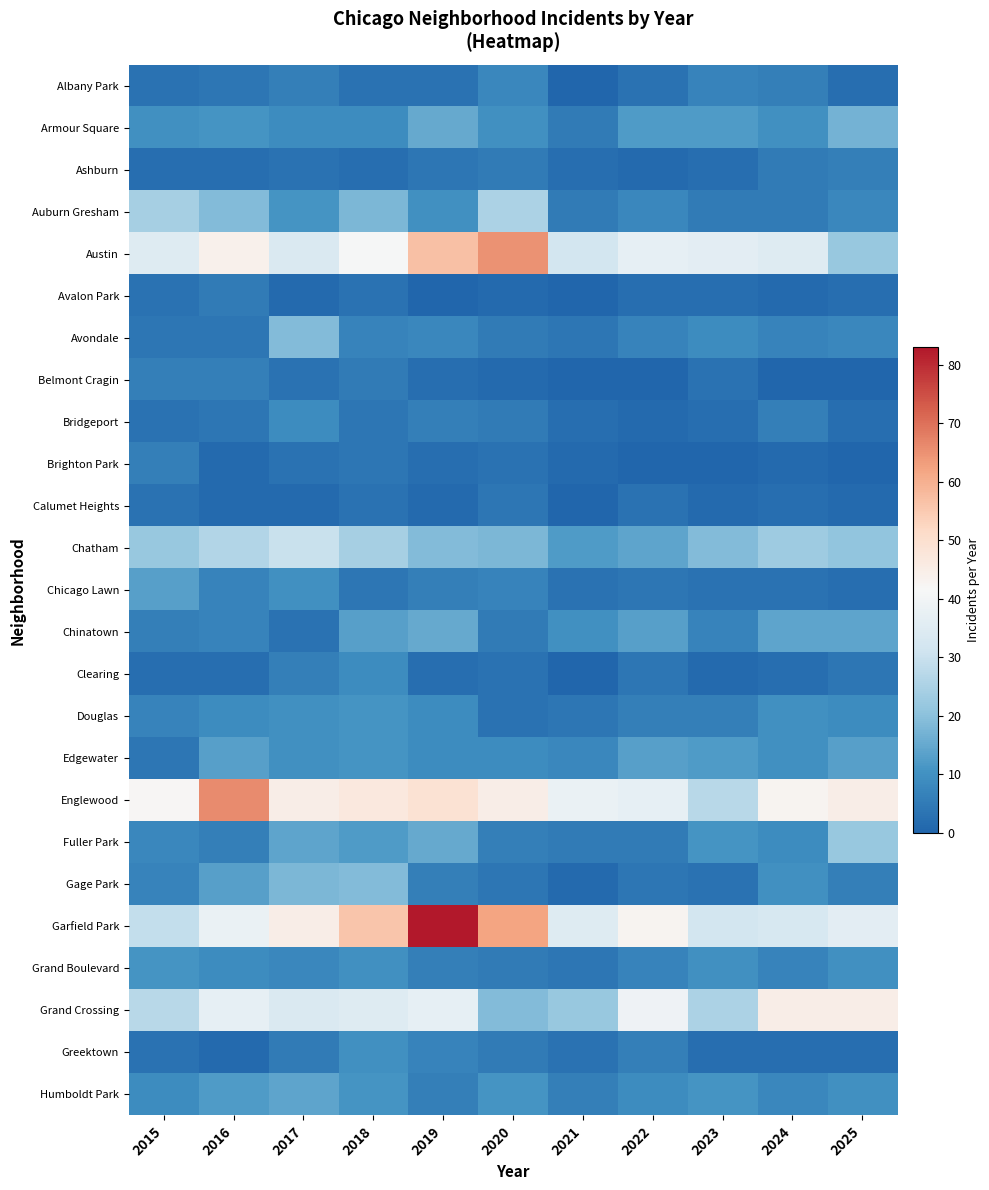

Reading left to right, transcribe all the data shown in this chart.

Albany Park: 2015=3	2016=4	2017=6	2018=3	2019=3	2020=8	2021=0	2022=3	2023=7	2024=6	2025=2
Armour Square: 2015=10	2016=11	2017=9	2018=9	2019=15	2020=10	2021=5	2022=12	2023=12	2024=10	2025=17
Ashburn: 2015=2	2016=2	2017=3	2018=2	2019=4	2020=5	2021=2	2022=1	2023=2	2024=5	2025=6
Auburn Gresham: 2015=24	2016=19	2017=11	2018=18	2019=10	2020=25	2021=5	2022=8	2023=5	2024=5	2025=8
Austin: 2015=35	2016=44	2017=34	2018=41	2019=57	2020=65	2021=32	2022=37	2023=36	2024=35	2025=22
Avalon Park: 2015=3	2016=5	2017=1	2018=3	2019=0	2020=1	2021=0	2022=2	2023=2	2024=1	2025=2
Avondale: 2015=4	2016=4	2017=19	2018=7	2019=8	2020=5	2021=4	2022=7	2023=9	2024=7	2025=8
Belmont Cragin: 2015=6	2016=6	2017=3	2018=5	2019=2	2020=1	2021=0	2022=0	2023=3	2024=0	2025=0
Bridgeport: 2015=3	2016=4	2017=9	2018=4	2019=6	2020=5	2021=2	2022=1	2023=2	2024=6	2025=2
Brighton Park: 2015=6	2016=1	2017=3	2018=4	2019=2	2020=3	2021=1	2022=0	2023=0	2024=1	2025=0
Calumet Heights: 2015=3	2016=1	2017=1	2018=3	2019=1	2020=4	2021=0	2022=3	2023=1	2024=2	2025=1
Chatham: 2015=22	2016=26	2017=30	2018=24	2019=19	2020=18	2021=12	2022=14	2023=19	2024=23	2025=21
Chicago Lawn: 2015=13	2016=7	2017=10	2018=4	2019=6	2020=7	2021=3	2022=4	2023=3	2024=3	2025=2
Chinatown: 2015=6	2016=7	2017=3	2018=13	2019=15	2020=5	2021=10	2022=13	2023=7	2024=14	2025=14
Clearing: 2015=2	2016=2	2017=6	2018=9	2019=2	2020=3	2021=0	2022=4	2023=1	2024=2	2025=4
Douglas: 2015=7	2016=9	2017=10	2018=11	2019=9	2020=3	2021=4	2022=6	2023=6	2024=10	2025=9
Edgewater: 2015=4	2016=13	2017=10	2018=11	2019=9	2020=9	2021=8	2022=13	2023=12	2024=10	2025=13
Englewood: 2015=42	2016=66	2017=45	2018=47	2019=49	2020=45	2021=38	2022=37	2023=27	2024=43	2025=45
Fuller Park: 2015=8	2016=6	2017=14	2018=12	2019=15	2020=6	2021=5	2022=5	2023=11	2024=9	2025=22
Gage Park: 2015=7	2016=13	2017=18	2018=19	2019=6	2020=4	2021=1	2022=4	2023=3	2024=10	2025=6
Garfield Park: 2015=29	2016=38	2017=45	2018=56	2019=83	2020=62	2021=35	2022=43	2023=32	2024=33	2025=36
Grand Boulevard: 2015=11	2016=9	2017=8	2018=10	2019=6	2020=5	2021=4	2022=7	2023=10	2024=7	2025=10
Grand Crossing: 2015=27	2016=37	2017=34	2018=35	2019=37	2020=19	2021=22	2022=39	2023=25	2024=45	2025=45
Greektown: 2015=3	2016=1	2017=5	2018=10	2019=7	2020=5	2021=3	2022=6	2023=2	2024=2	2025=2
Humboldt Park: 2015=9	2016=12	2017=14	2018=11	2019=6	2020=11	2021=6	2022=9	2023=11	2024=8	2025=10